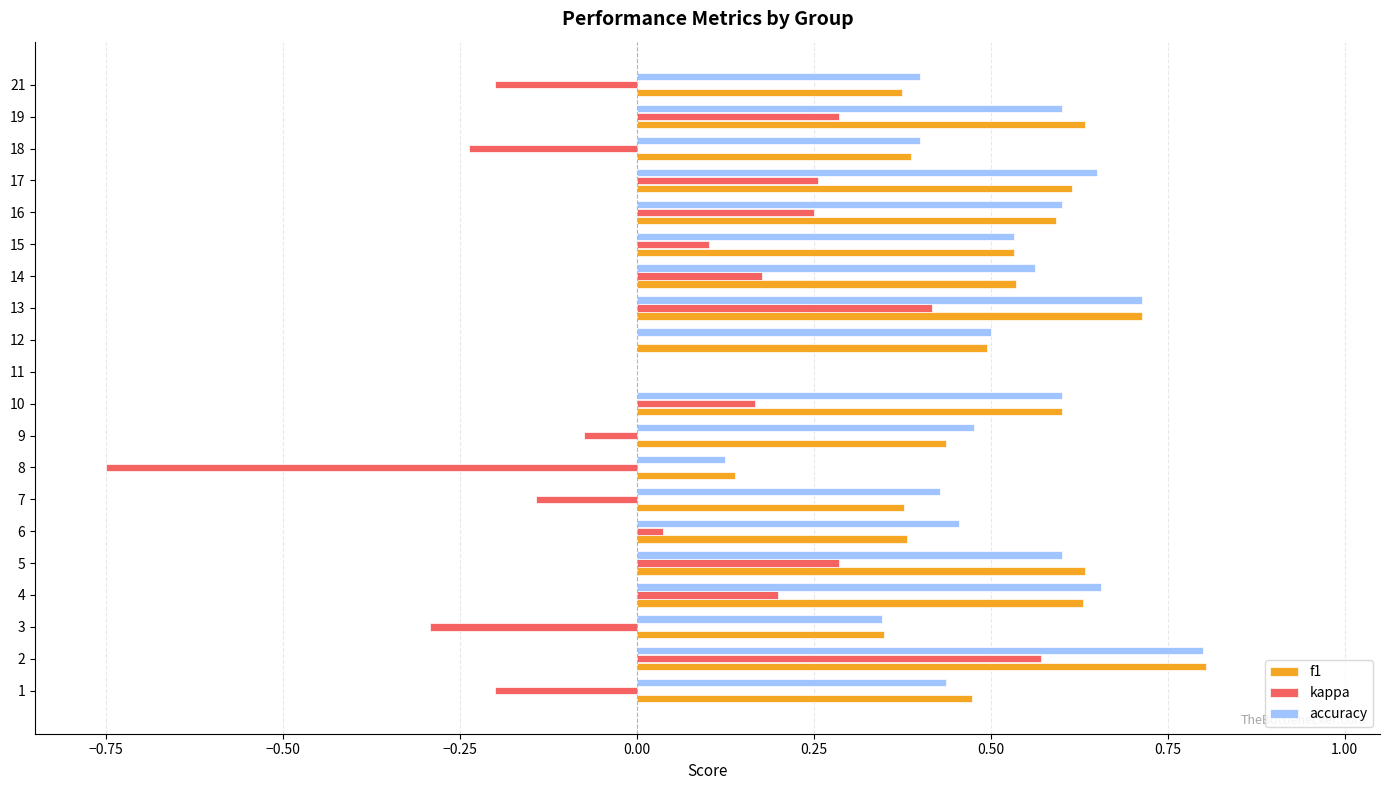

Is it true that accuracy equals 0.3 at 12?

False